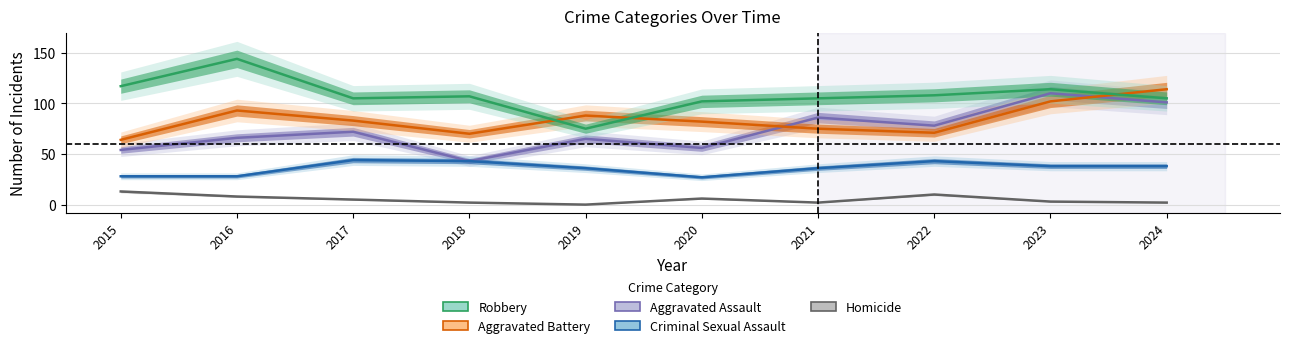

What is the value of the Aggravated Assault point at the 5th from the left?

65